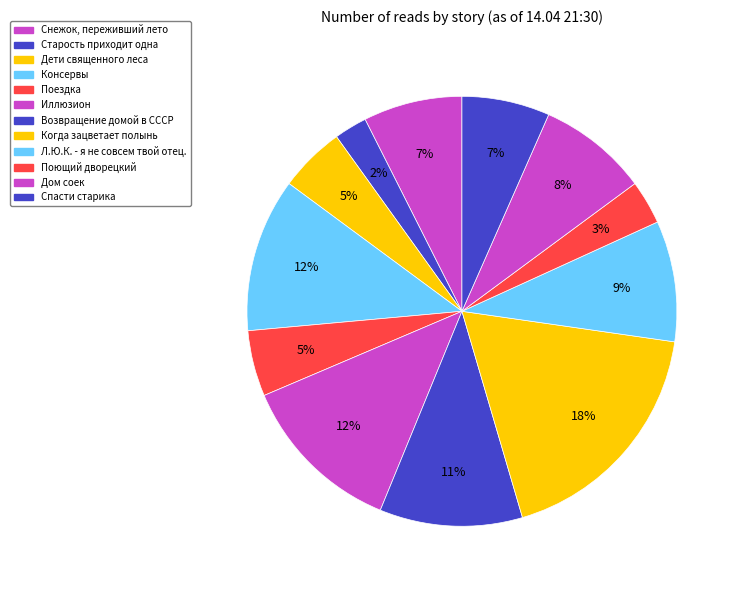

Which slice is the largest?

Когда зацветает полынь